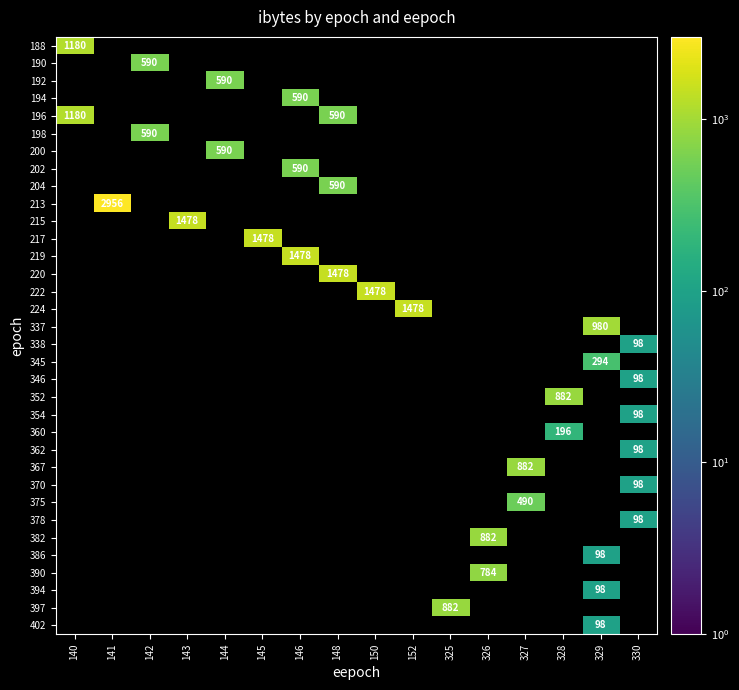

Reading right to left, what are all the values shown in this chart?

row_0: 0	0	0	0	0	0	0	0	0	0	0	0	0	0	0	1180
row_1: 0	0	0	0	0	0	0	0	0	0	0	0	0	590	0	0
row_2: 0	0	0	0	0	0	0	0	0	0	0	590	0	0	0	0
row_3: 0	0	0	0	0	0	0	0	0	590	0	0	0	0	0	0
row_4: 0	0	0	0	0	0	0	0	590	0	0	0	0	0	0	1180
row_5: 0	0	0	0	0	0	0	0	0	0	0	0	0	590	0	0
row_6: 0	0	0	0	0	0	0	0	0	0	0	590	0	0	0	0
row_7: 0	0	0	0	0	0	0	0	0	590	0	0	0	0	0	0
row_8: 0	0	0	0	0	0	0	0	590	0	0	0	0	0	0	0
row_9: 0	0	0	0	0	0	0	0	0	0	0	0	0	0	2956	0
row_10: 0	0	0	0	0	0	0	0	0	0	0	0	1478	0	0	0
row_11: 0	0	0	0	0	0	0	0	0	0	1478	0	0	0	0	0
row_12: 0	0	0	0	0	0	0	0	0	1478	0	0	0	0	0	0
row_13: 0	0	0	0	0	0	0	0	1478	0	0	0	0	0	0	0
row_14: 0	0	0	0	0	0	0	1478	0	0	0	0	0	0	0	0
row_15: 0	0	0	0	0	0	1478	0	0	0	0	0	0	0	0	0
row_16: 0	980	0	0	0	0	0	0	0	0	0	0	0	0	0	0
row_17: 98	0	0	0	0	0	0	0	0	0	0	0	0	0	0	0
row_18: 0	294	0	0	0	0	0	0	0	0	0	0	0	0	0	0
row_19: 98	0	0	0	0	0	0	0	0	0	0	0	0	0	0	0
row_20: 0	0	882	0	0	0	0	0	0	0	0	0	0	0	0	0
row_21: 98	0	0	0	0	0	0	0	0	0	0	0	0	0	0	0
row_22: 0	0	196	0	0	0	0	0	0	0	0	0	0	0	0	0
row_23: 98	0	0	0	0	0	0	0	0	0	0	0	0	0	0	0
row_24: 0	0	0	882	0	0	0	0	0	0	0	0	0	0	0	0
row_25: 98	0	0	0	0	0	0	0	0	0	0	0	0	0	0	0
row_26: 0	0	0	490	0	0	0	0	0	0	0	0	0	0	0	0
row_27: 98	0	0	0	0	0	0	0	0	0	0	0	0	0	0	0
row_28: 0	0	0	0	882	0	0	0	0	0	0	0	0	0	0	0
row_29: 0	98	0	0	0	0	0	0	0	0	0	0	0	0	0	0
row_30: 0	0	0	0	784	0	0	0	0	0	0	0	0	0	0	0
row_31: 0	98	0	0	0	0	0	0	0	0	0	0	0	0	0	0
row_32: 0	0	0	0	0	882	0	0	0	0	0	0	0	0	0	0
row_33: 0	98	0	0	0	0	0	0	0	0	0	0	0	0	0	0